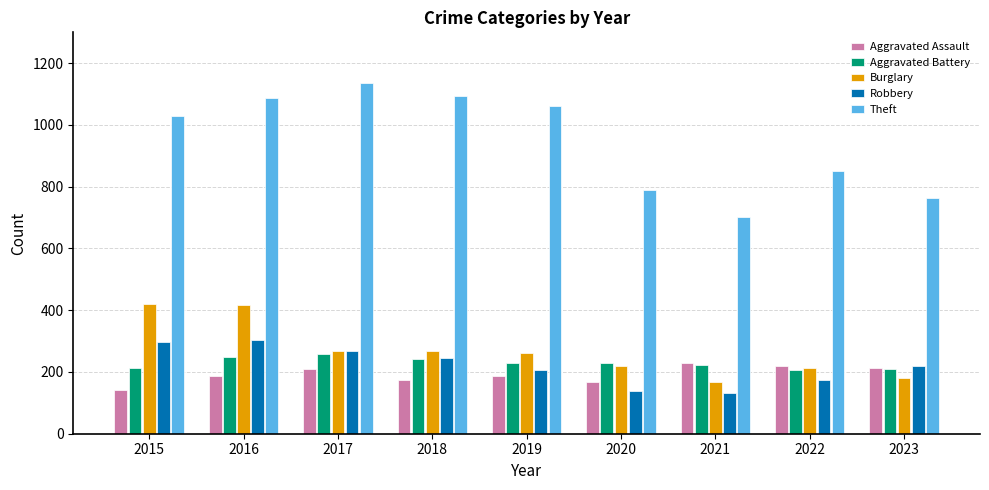

What is the sum of all Burglary values?

2418